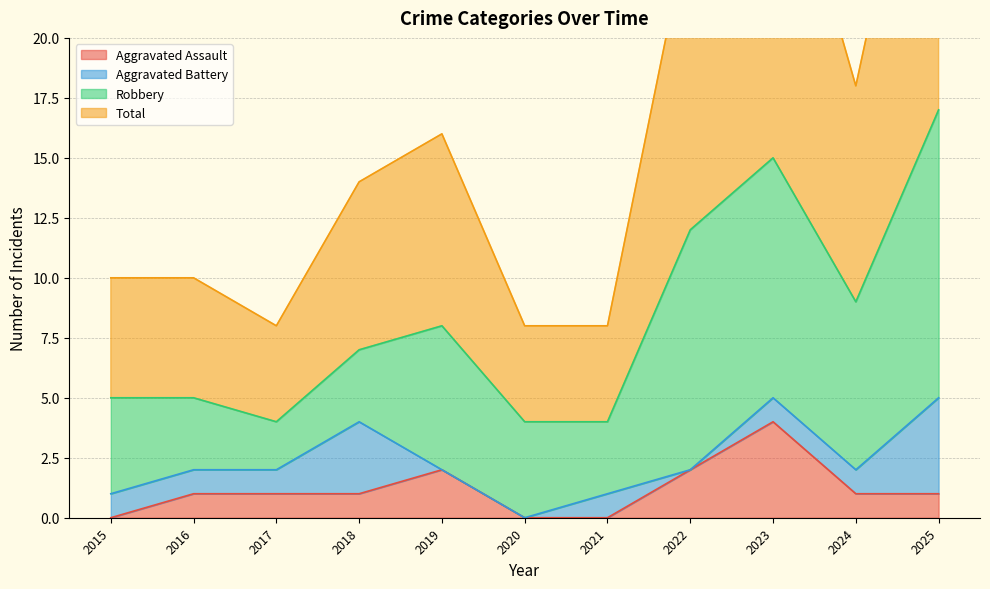

Which category has the highest value in the Aggravated Assault series?

2023